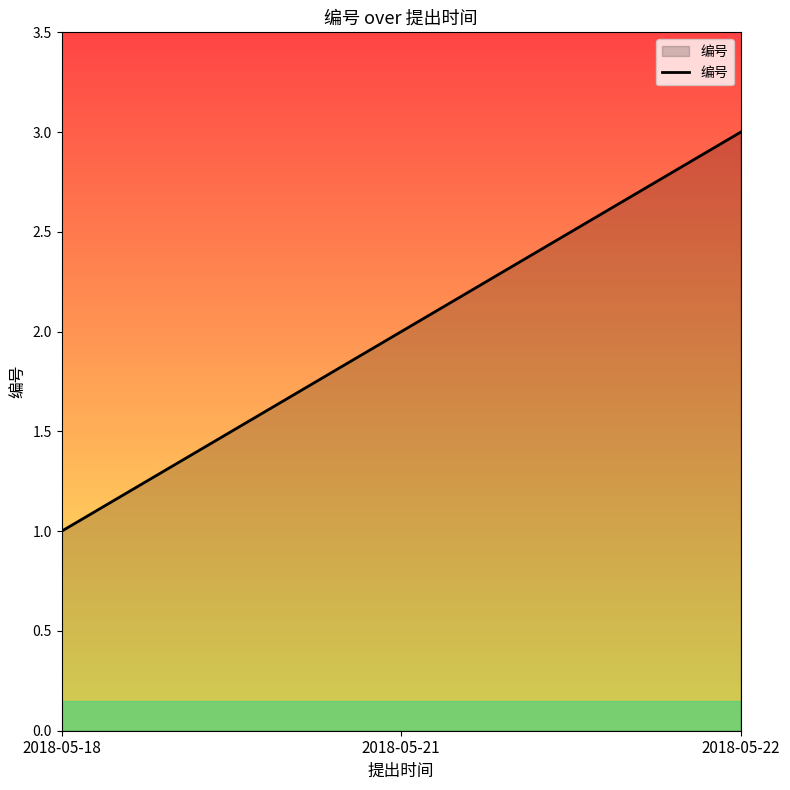

At which label is the value closest to 2?

2018-05-21